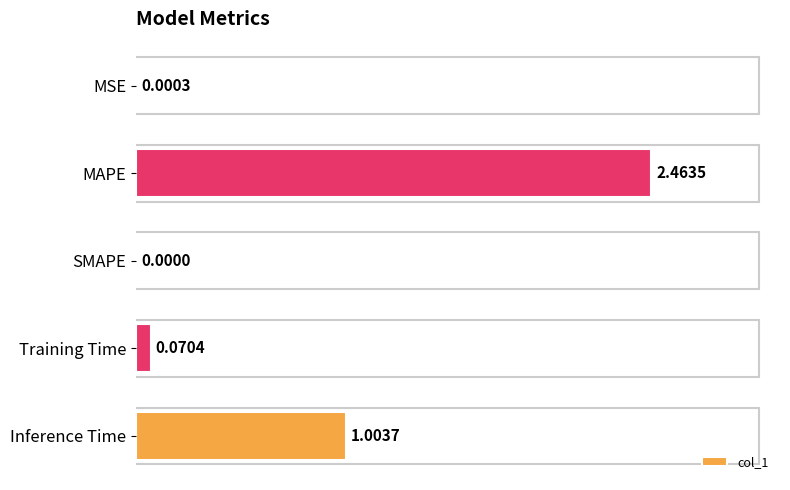

Which label corresponds to the largest value in the chart?

MAPE